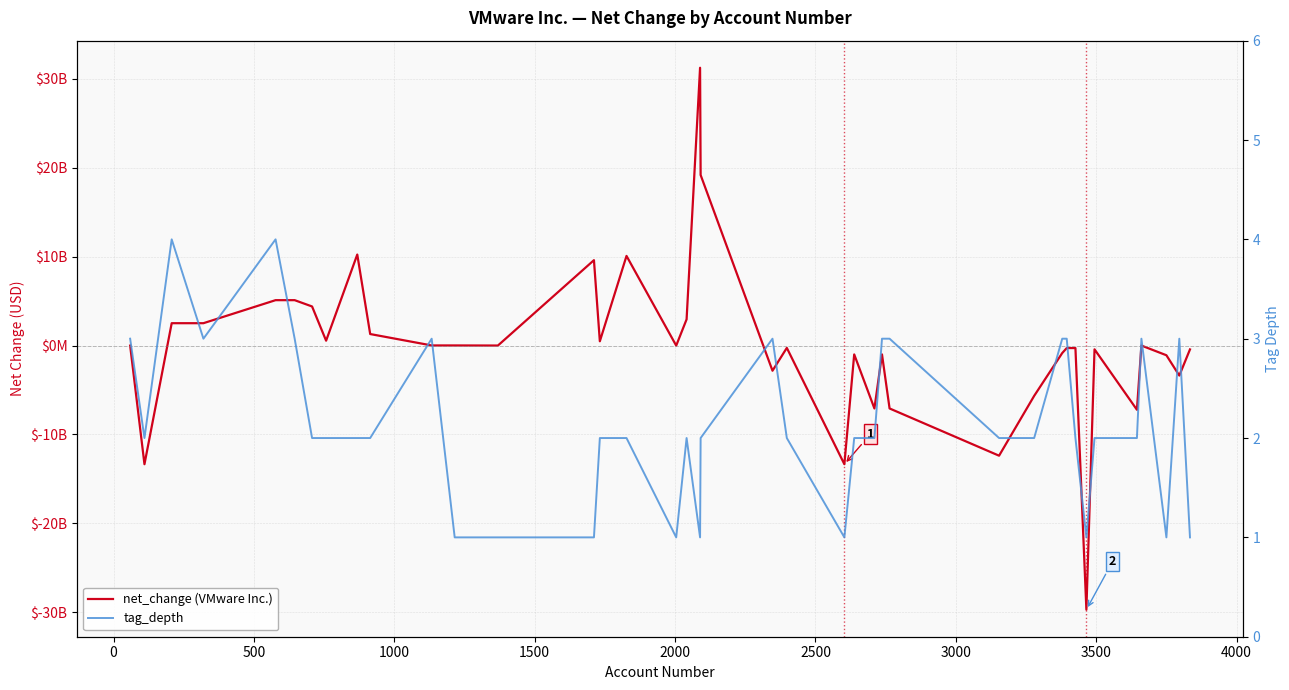

What is the lowest value of the tag_depth series?

1